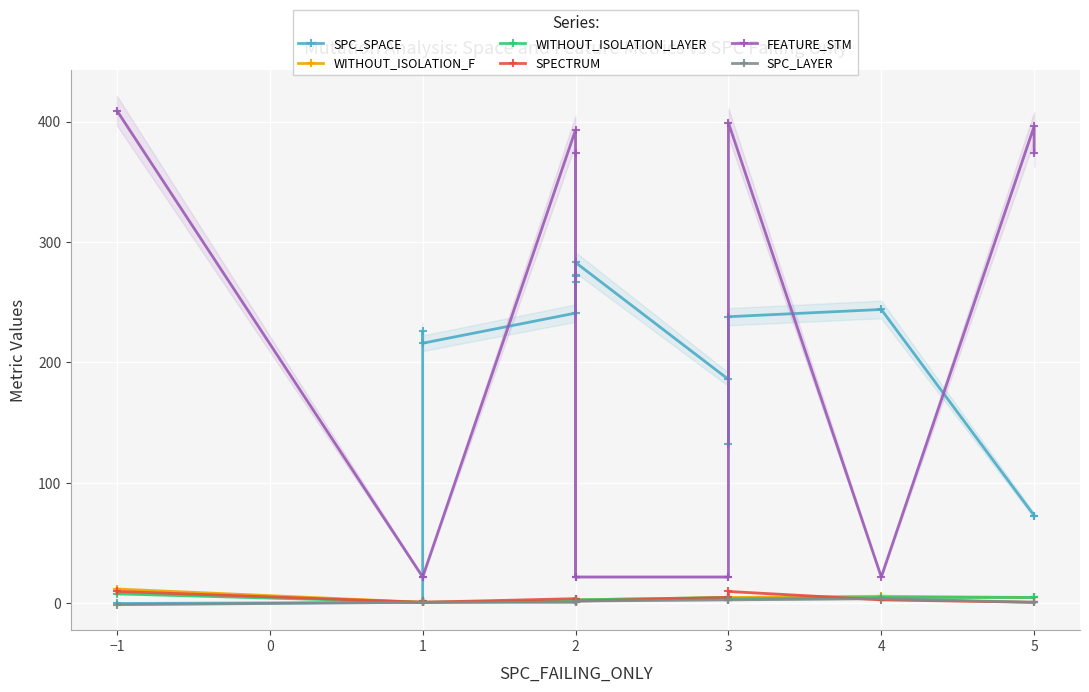

What is the value of the FEATURE_STM point at the 10th from the left?

22